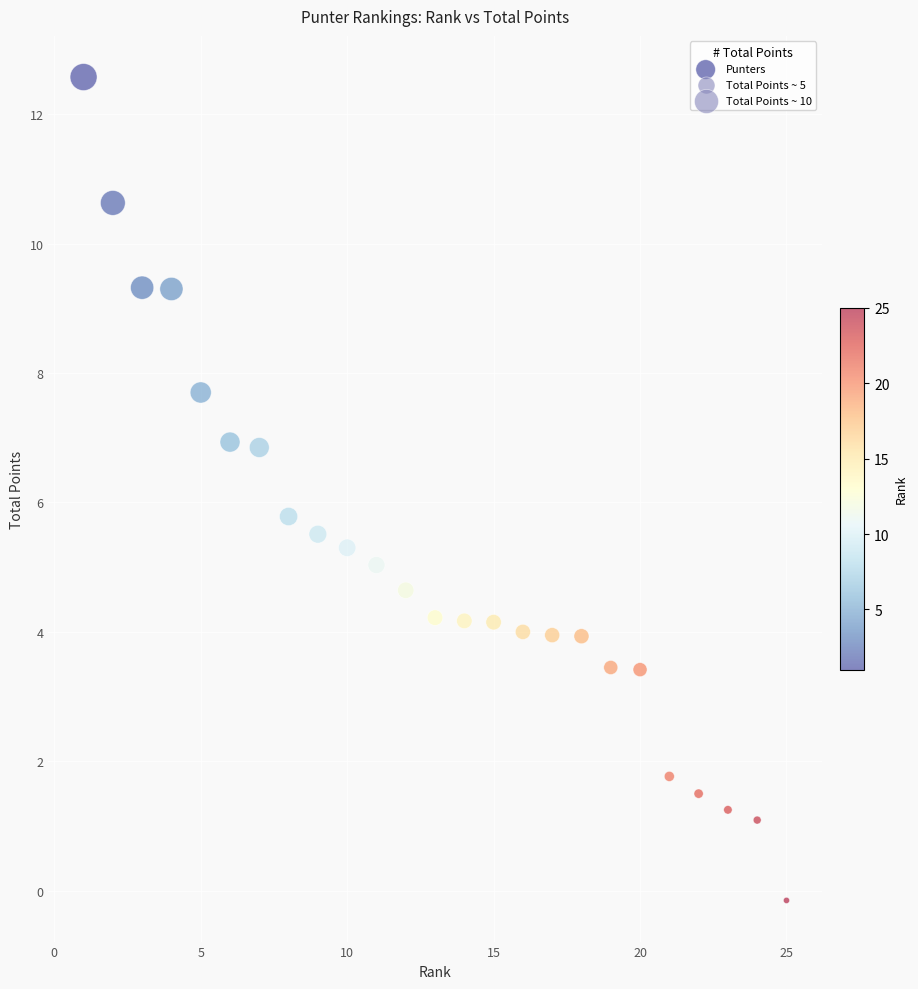

What Y value in the scatter plot is closest to 6?

5.8